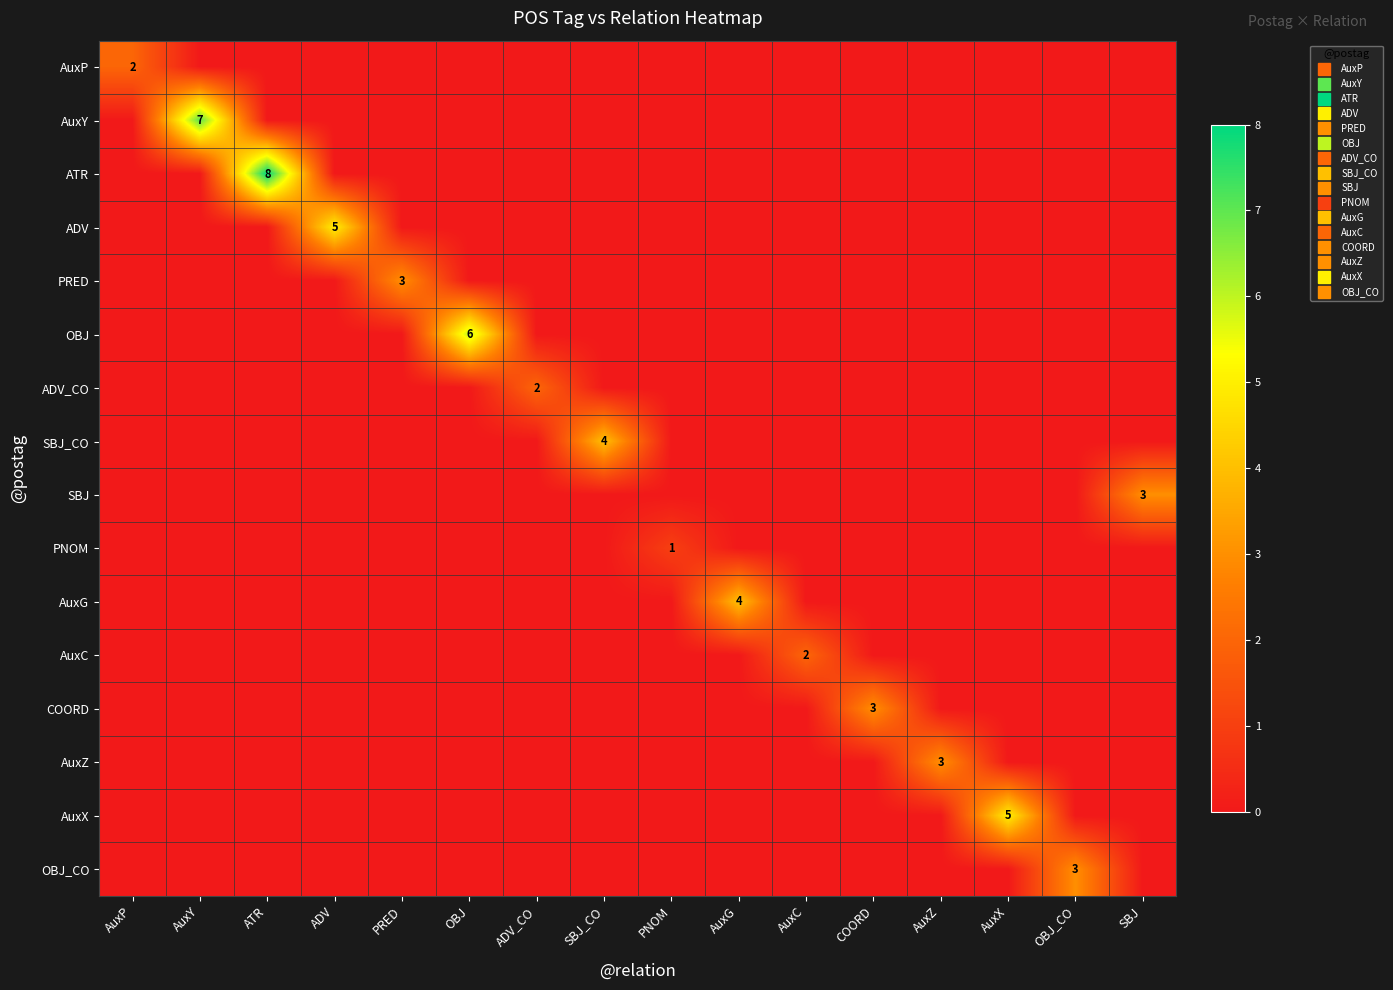

At how many categories does at least one series exceed 1?

15